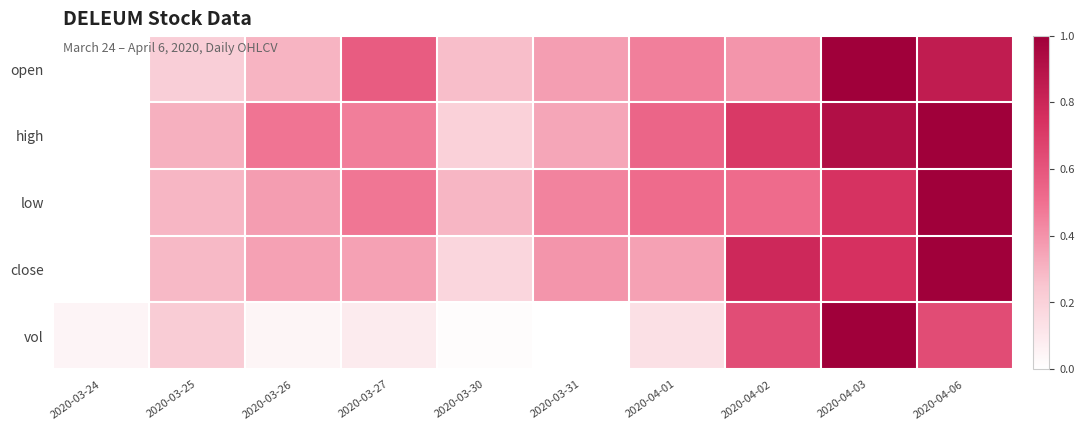

List the series in order of their peak value, lowest first.

open, high, low, close, vol